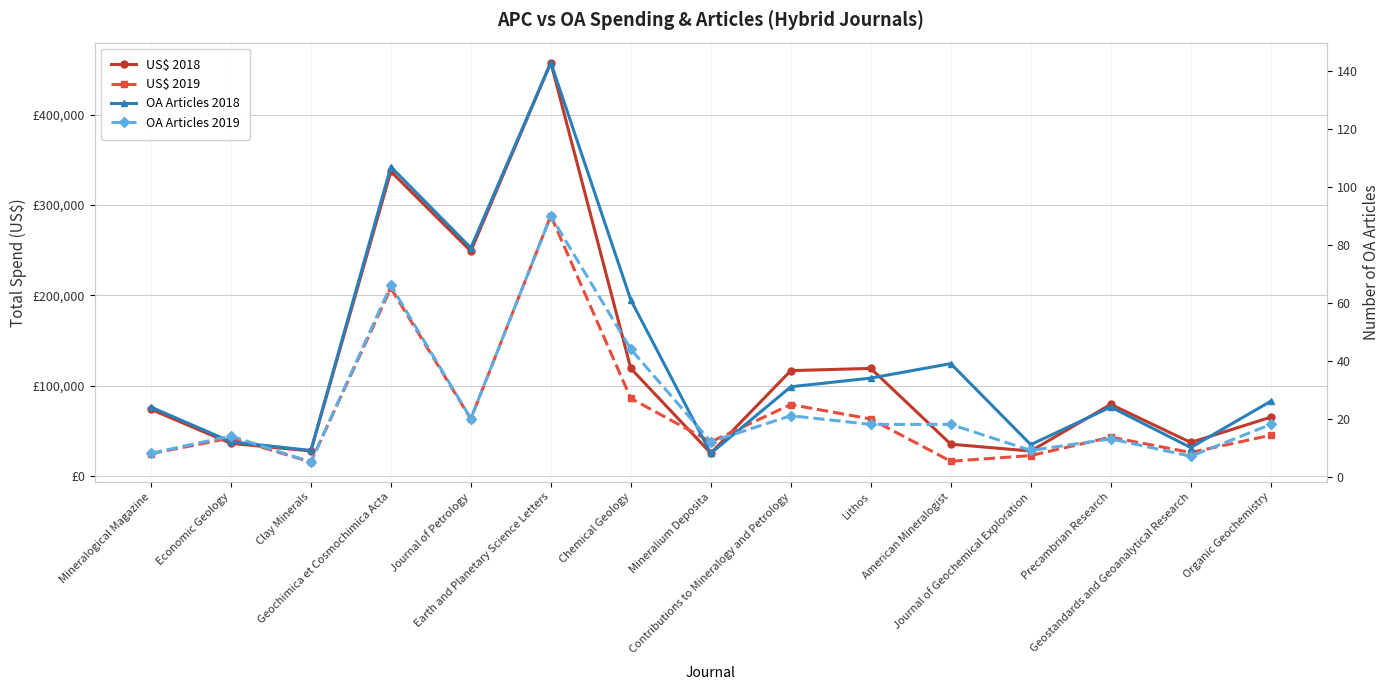

What is the label of the 15th point from the right?

Mineralogical Magazine